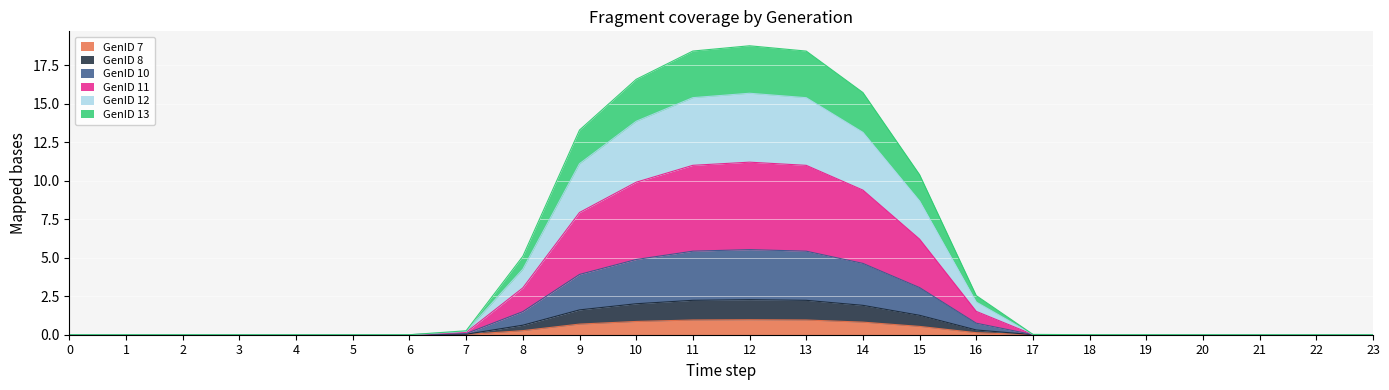

What are all the series names shown in the legend?

GenID 7, GenID 8, GenID 10, GenID 11, GenID 12, GenID 13